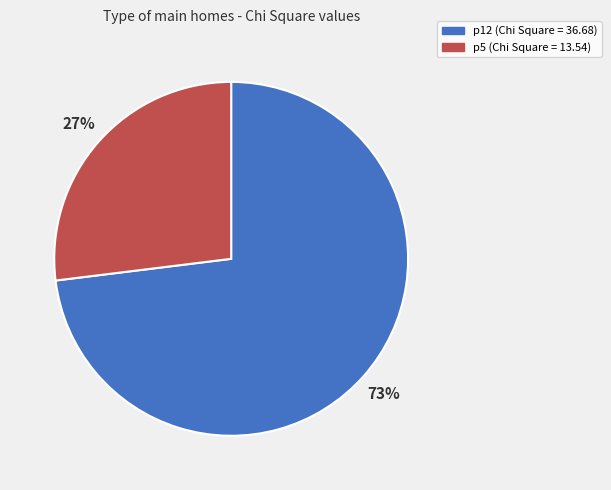

True or false: p5 accounts for 27% of the total.

True